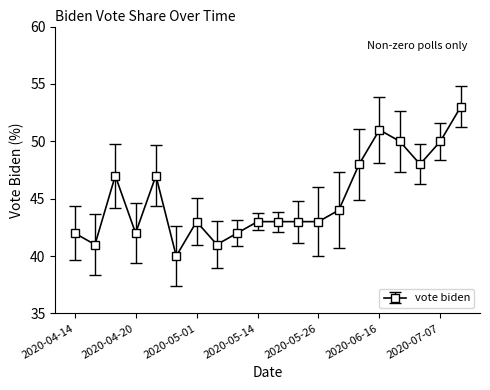

What is the value of the 6th point from the left?

40